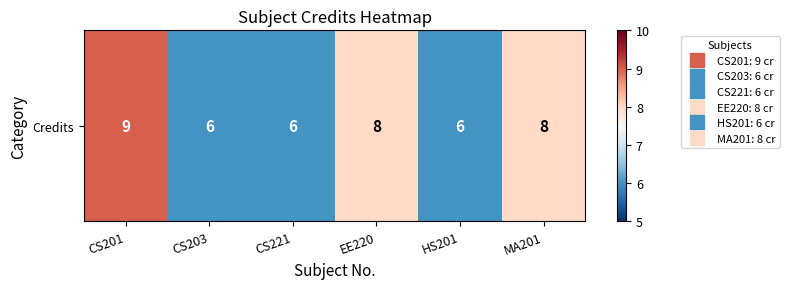

How many values exceed 8?

1